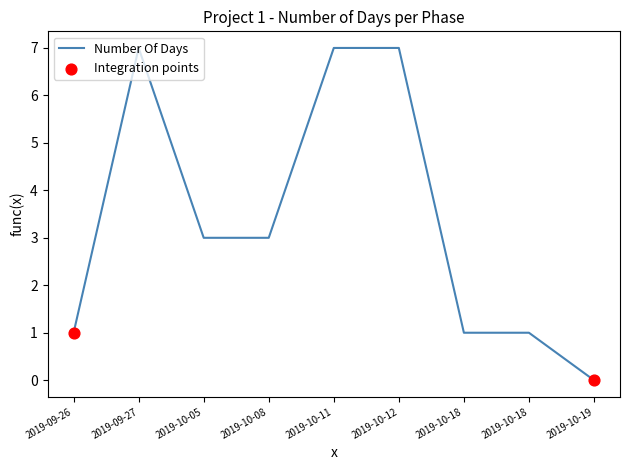

What is the ratio of the value at 2019-10-18 to the value at 2019-10-08?

0.3